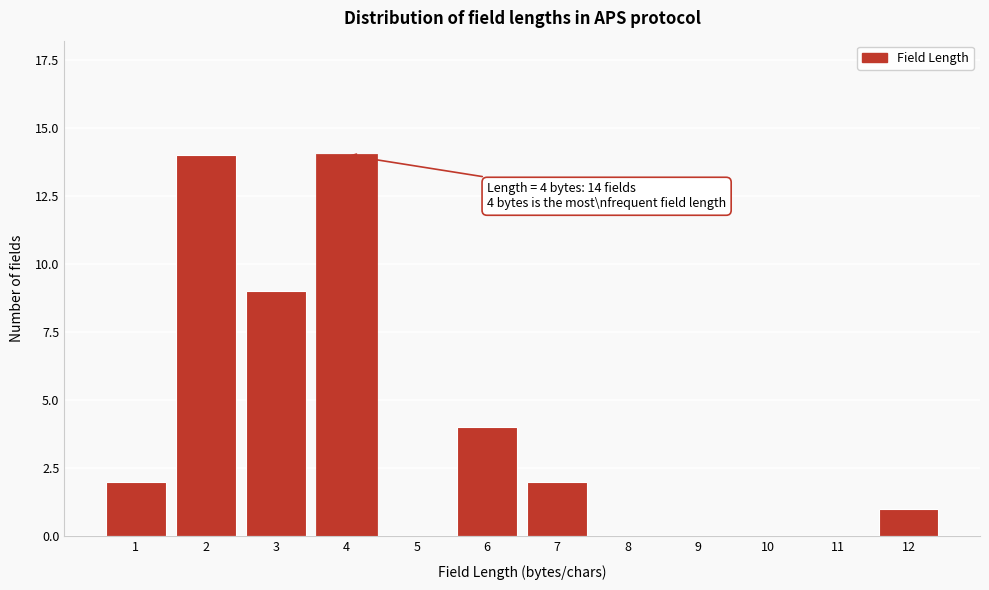

Reading right to left, list all the values displayed in this chart.

12=1	11=0	10=0	9=0	8=0	7=2	6=4	5=0	4=14	3=9	2=14	1=2